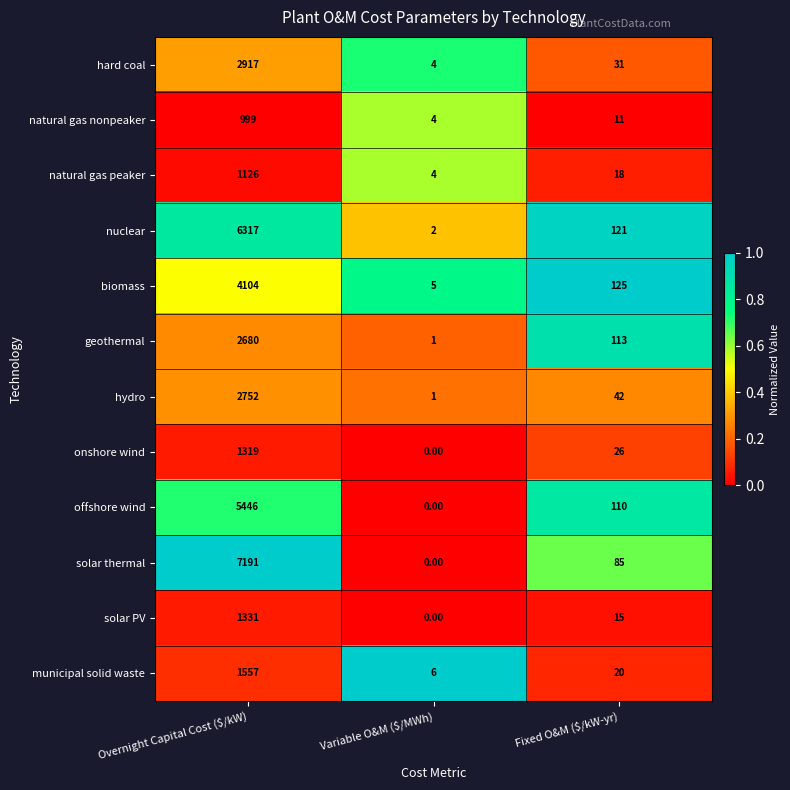

What is the sum of all municipal solid waste values?

1583